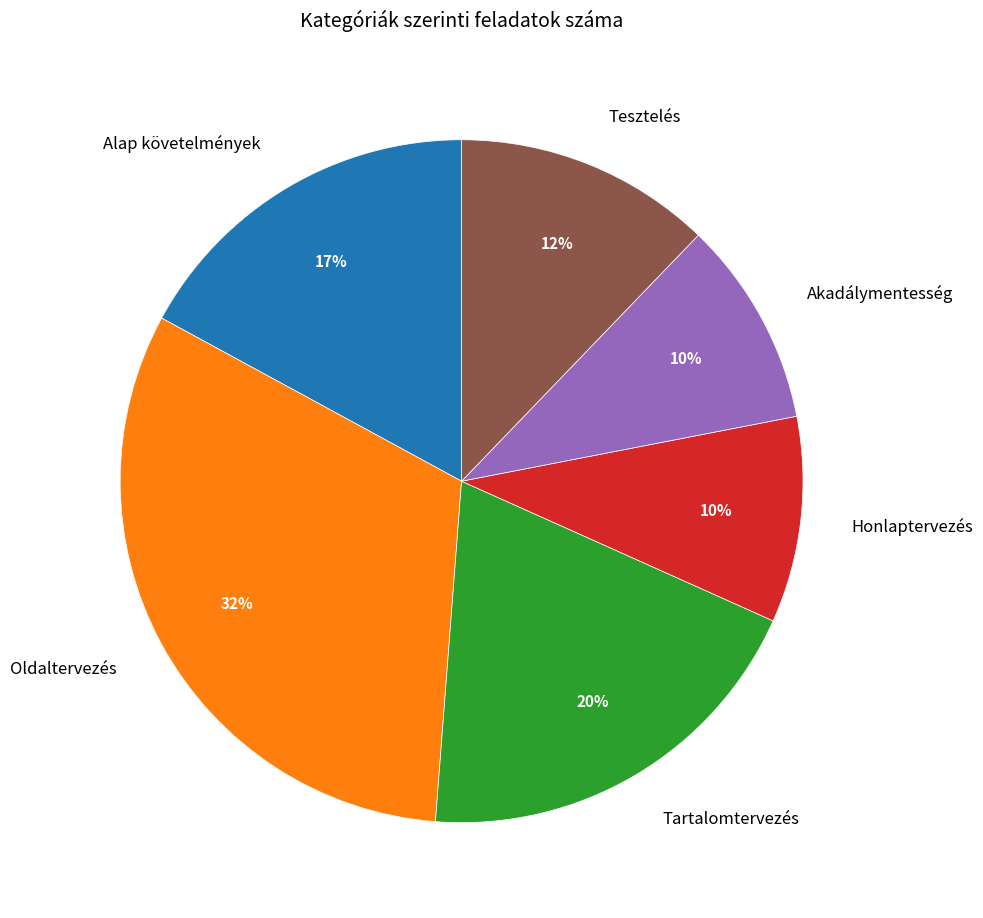

Do Akadálymentesség and Alap követelmények together represent more than half of the pie?

No